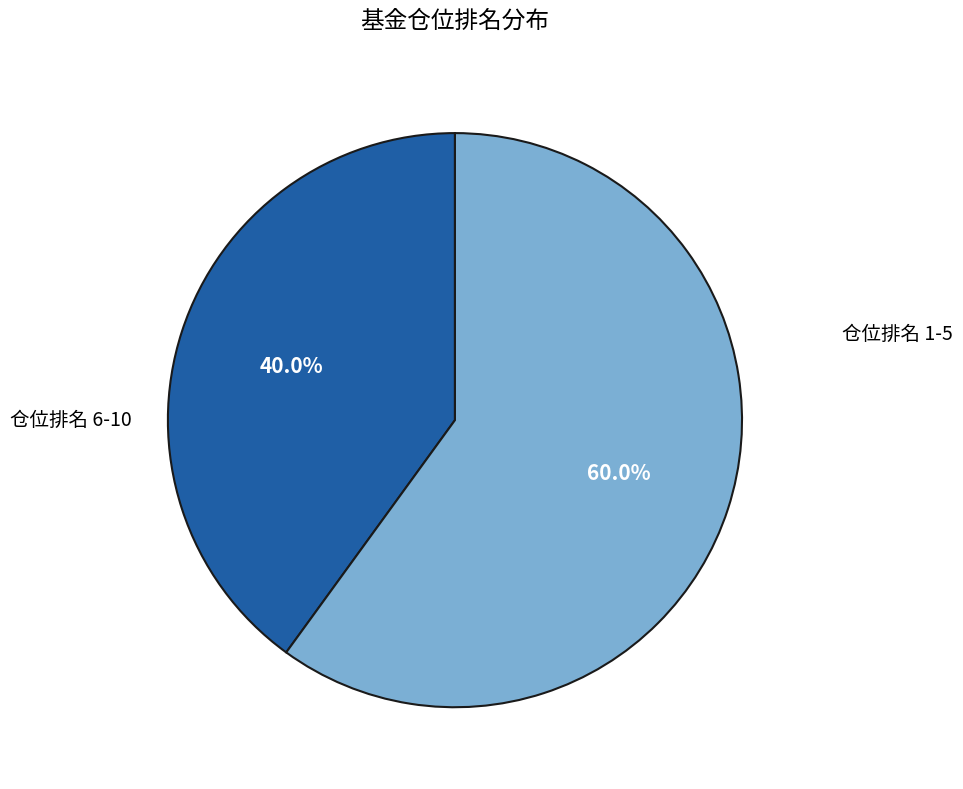

Is there a majority slice in this chart?

Yes